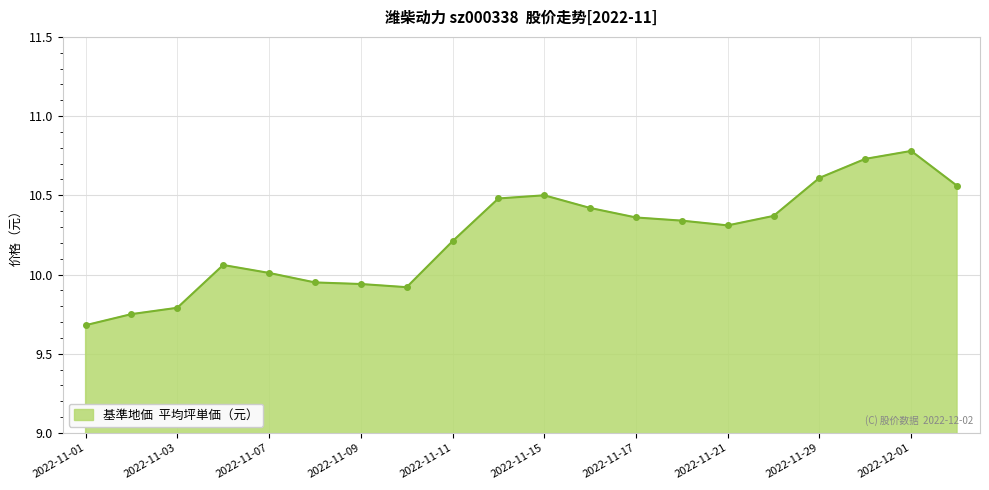

What is the sum of all values?

204.8